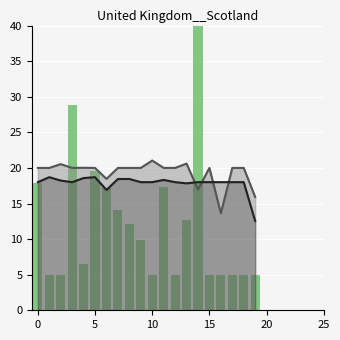

Count the number of categories in the chart.

20